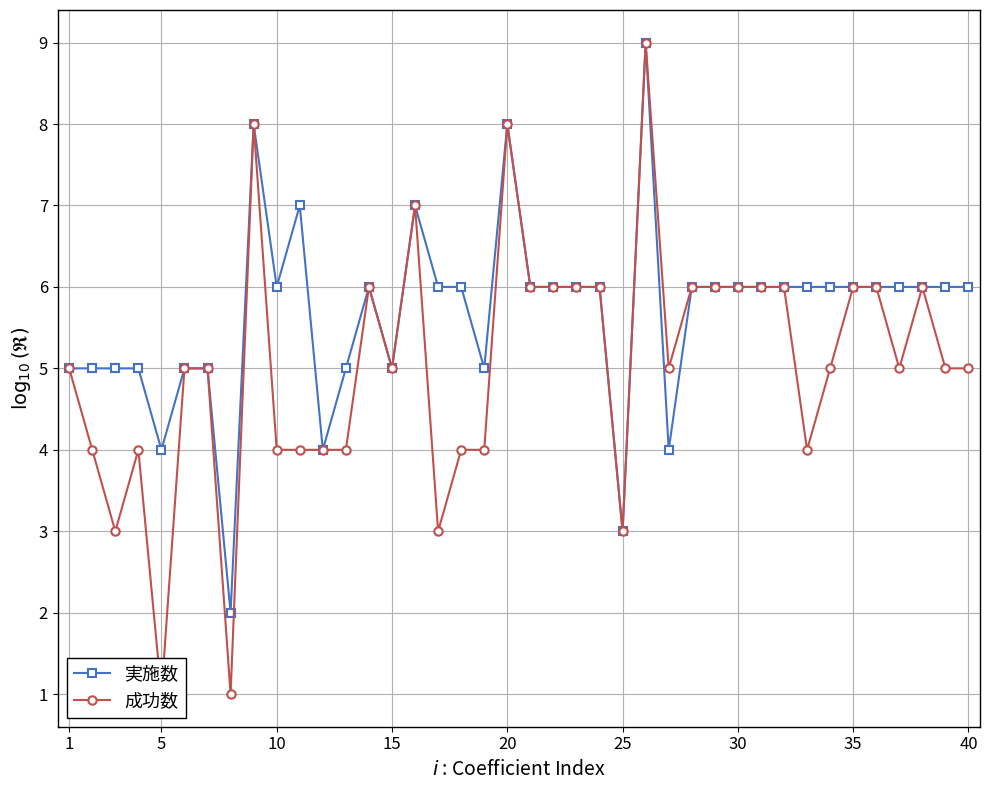

True or false: 成功数 and 実施数 cross at least once.

False